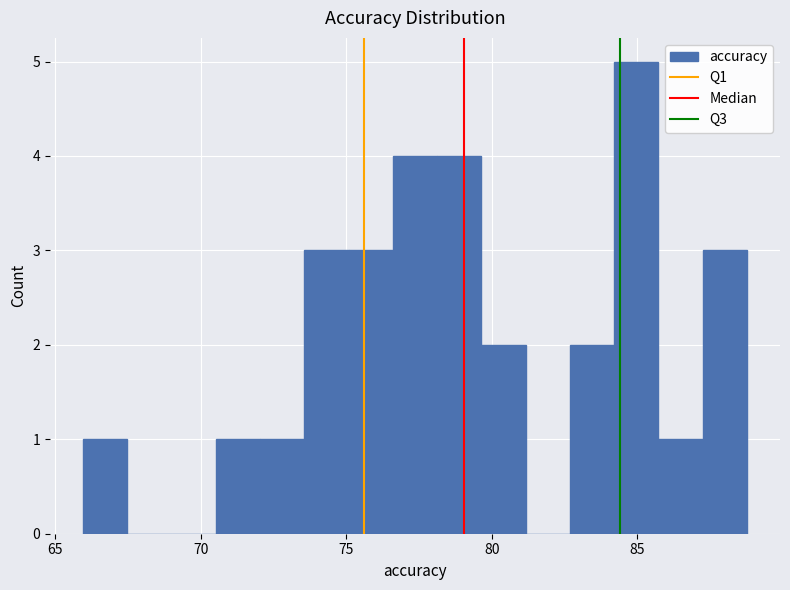

Around what value on the x-axis is the tallest bar? Give the approximate position of its centre, as read against the axis.

85.0